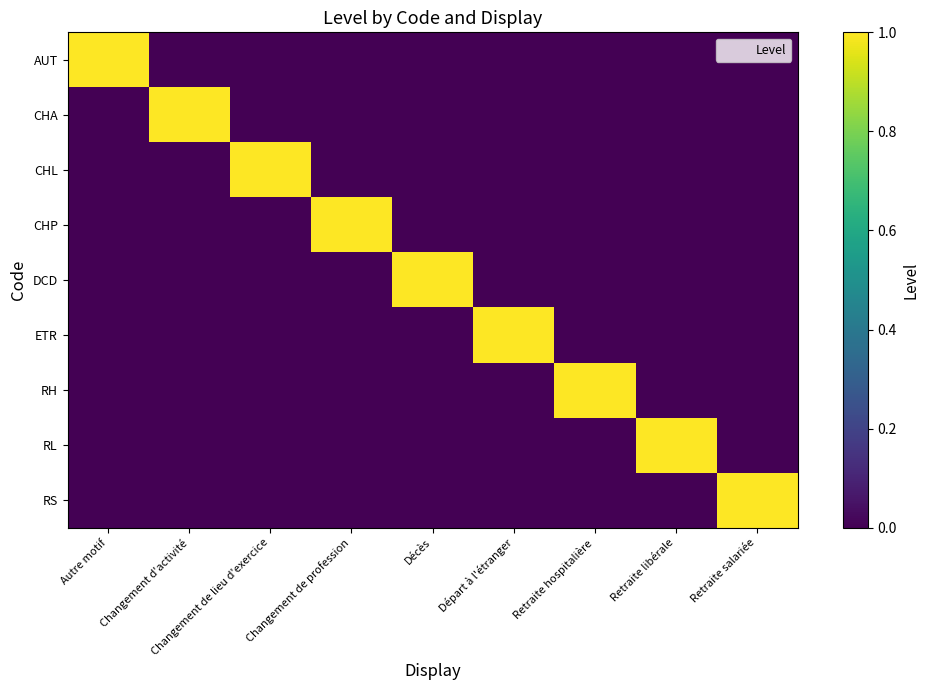

At which category is the sum across all series the highest?

Autre motif